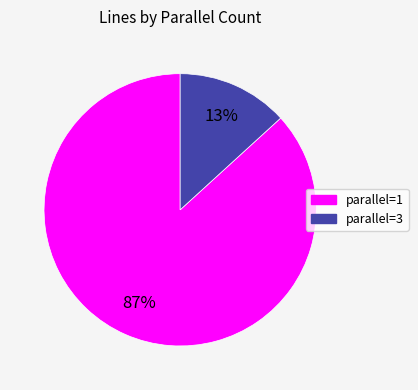

To the nearest percent, what is the average slice percentage?

50%